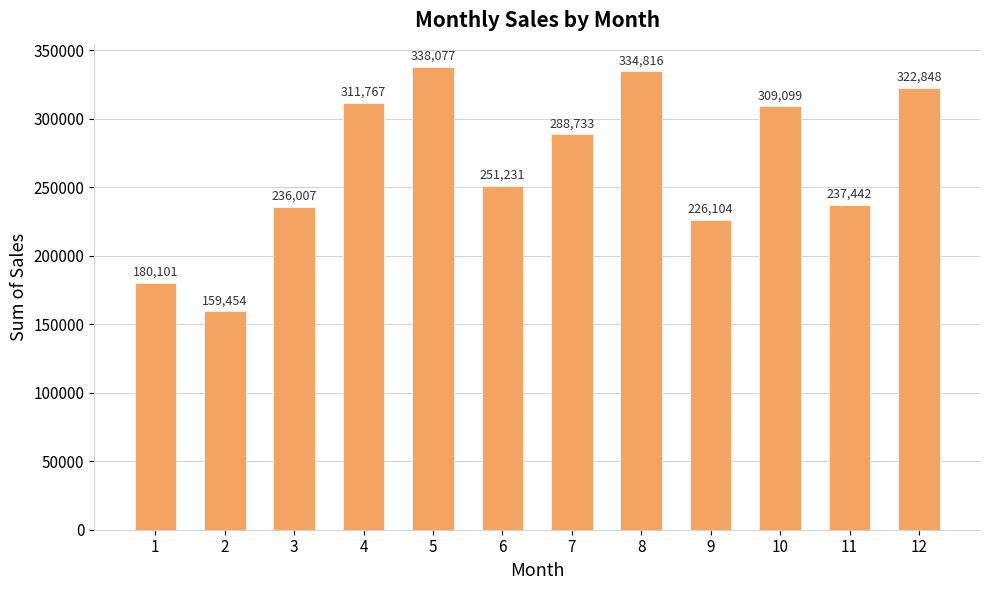

Reading left to right, what are all the values shown in this chart?

1=180101	2=159454	3=236007	4=311767	5=338077	6=251231	7=288733	8=334816	9=226104	10=309099	11=237442	12=322848